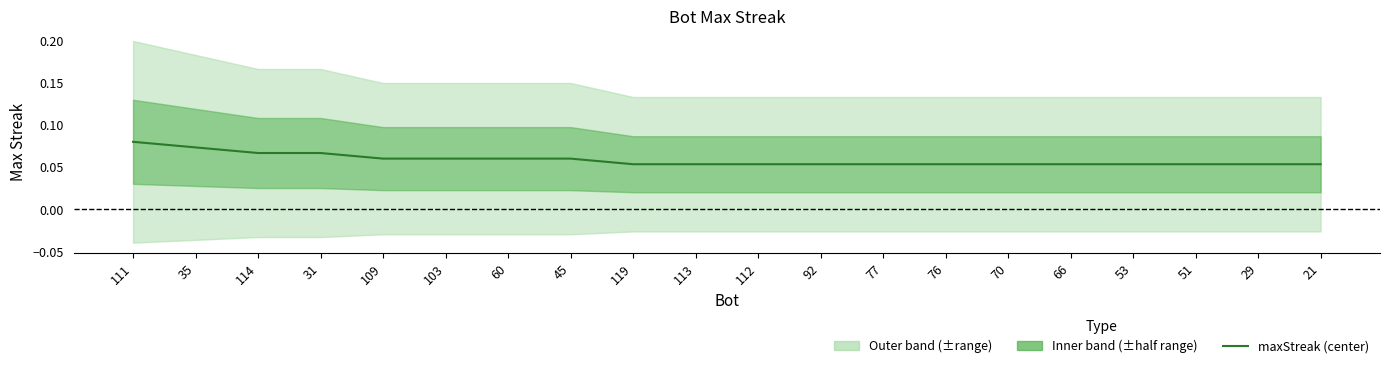

Reading left to right, transcribe all the data shown in this chart.

0.1	0.1	0.1	0.1	0.1	0.1	0.1	0.1	0.1	0.1	0.1	0.1	0.1	0.1	0.1	0.1	0.1	0.1	0.1	0.1